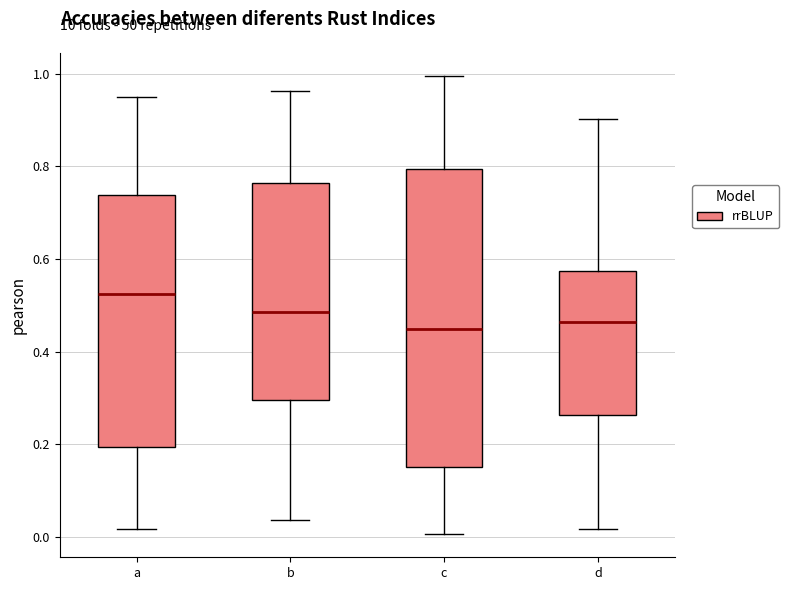

Reading left to right, read every box against the y-axis: the position of its median line, the range the box covers, and the ends of its whiskers. The values are not printed on the chart, so give them approximately, as read against the axis.

a: median 0.52, box 0.20 to 0.74, whiskers 0.02 to 0.96
b: median 0.48, box 0.30 to 0.76, whiskers 0.04 to 0.96
c: median 0.44, box 0.16 to 0.80, whiskers 0.00 to 1.00
d: median 0.46, box 0.26 to 0.58, whiskers 0.02 to 0.90